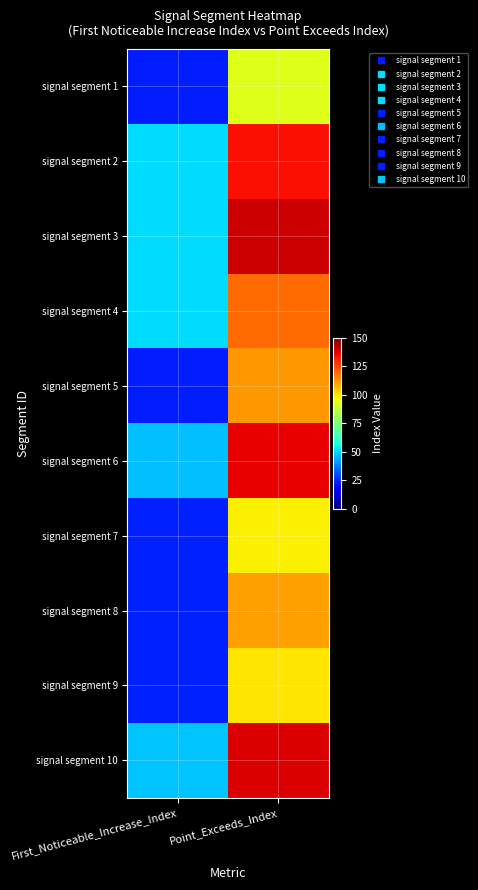

At First_Noticeable_Increase_Index, list the series in order from smallest to largest.

signal segment 1, signal segment 5, signal segment 7, signal segment 8, signal segment 9, signal segment 6, signal segment 10, signal segment 2, signal segment 3, signal segment 4